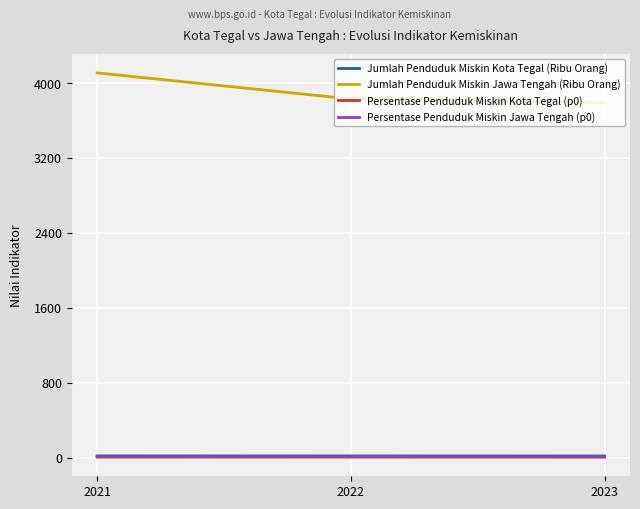

What is the maximum value for Jumlah Penduduk Miskin Kota Tegal (Ribu Orang)?

20.3